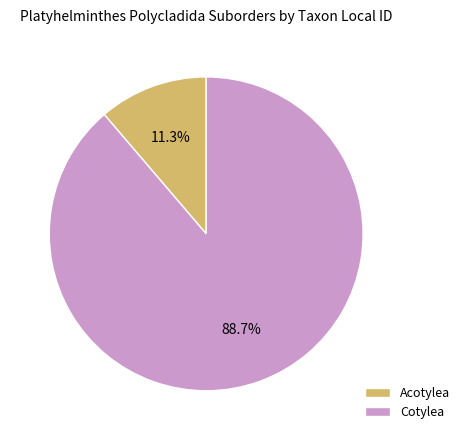

Which category accounts for the majority?

Cotylea